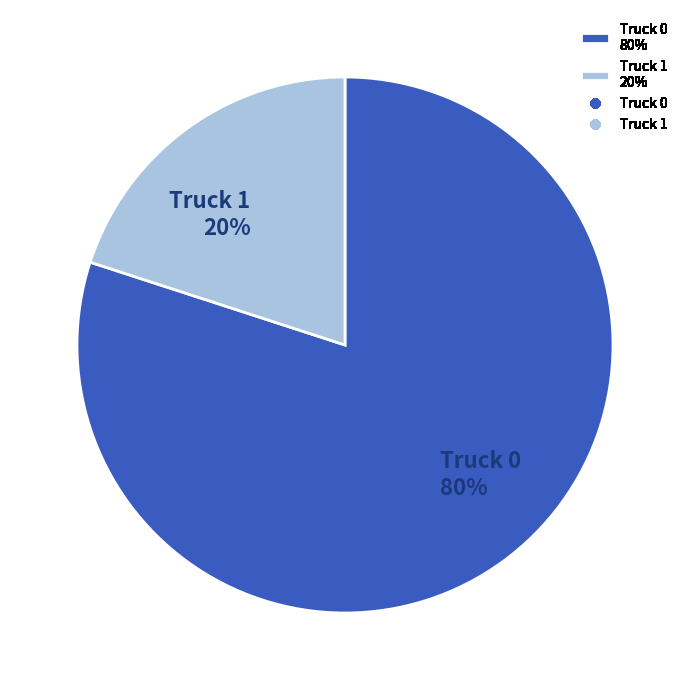

Rank the categories by value from highest to lowest.

Truck 0, Truck 1